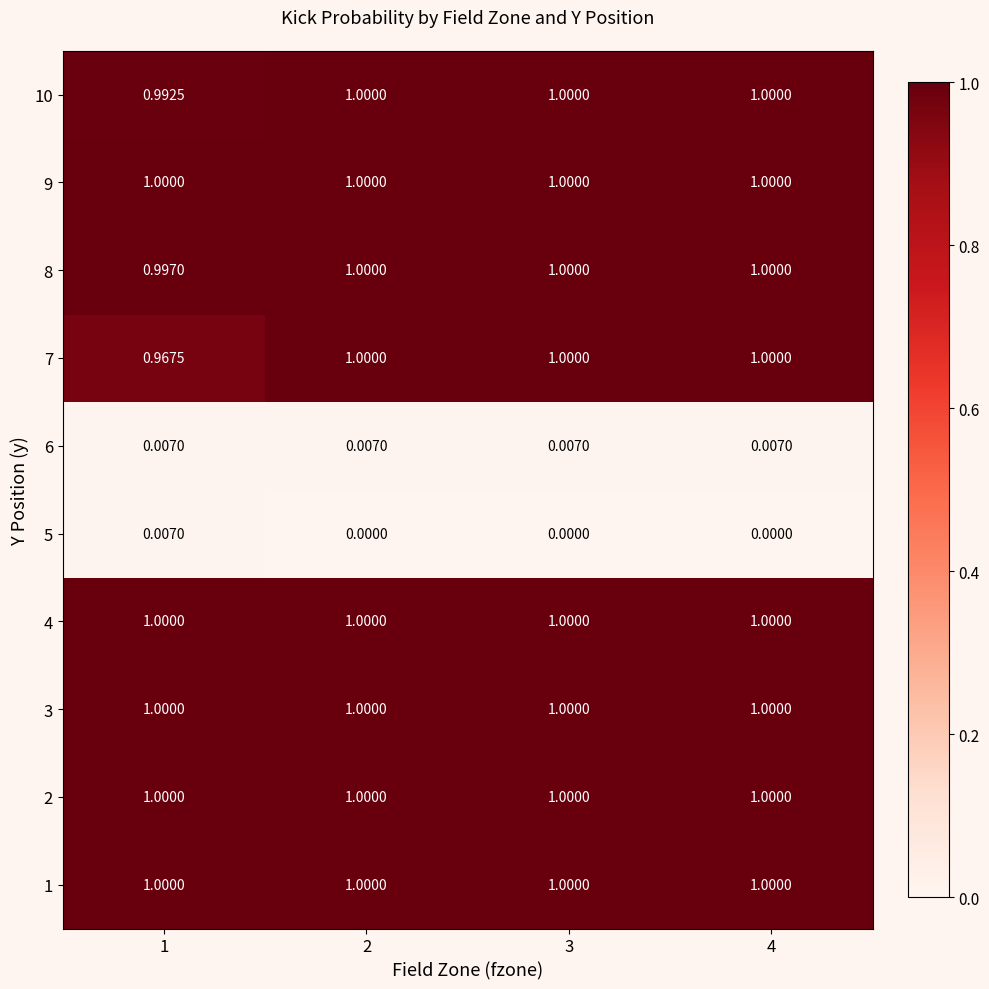

At which category is the sum across all series the highest?

2